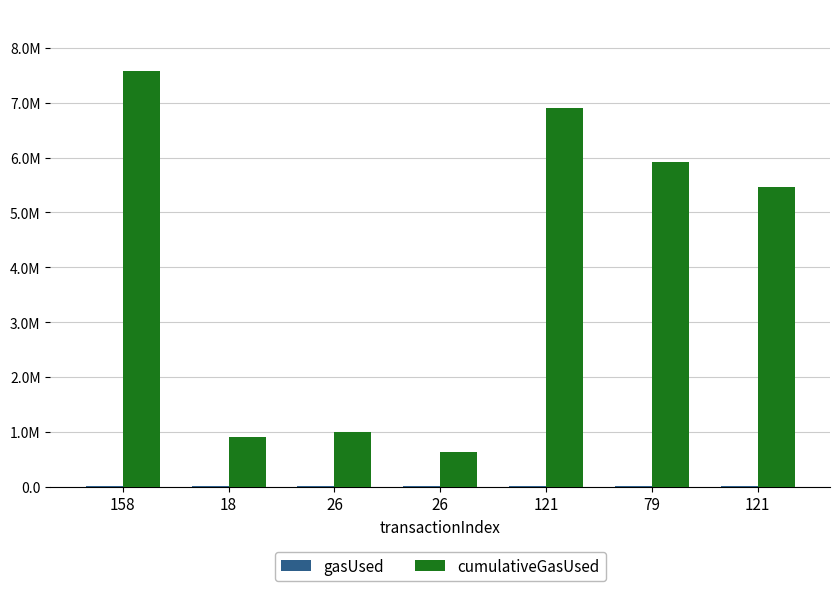

Is the value of gasUsed at 121 greater than the value of cumulativeGasUsed at 26?

No